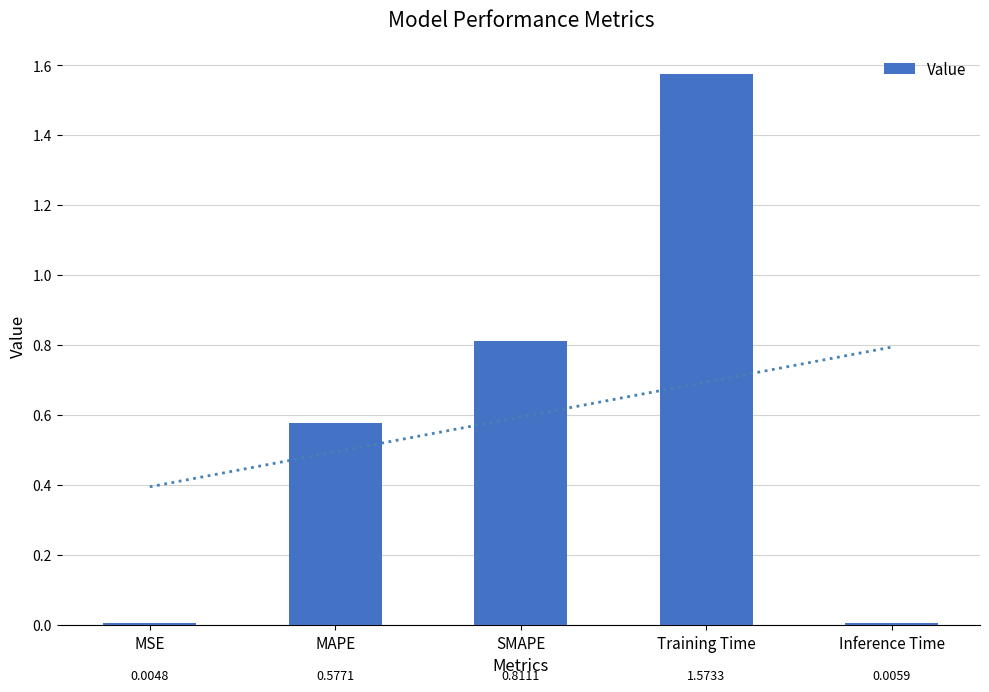

Rank the categories by value from highest to lowest.

Training Time, SMAPE, MAPE, Inference Time, MSE